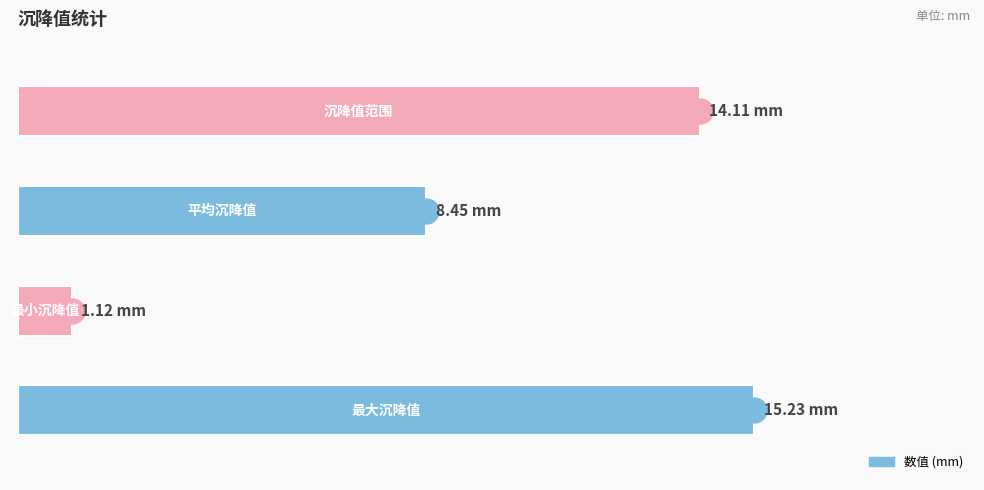

Are the bars horizontal?

Yes